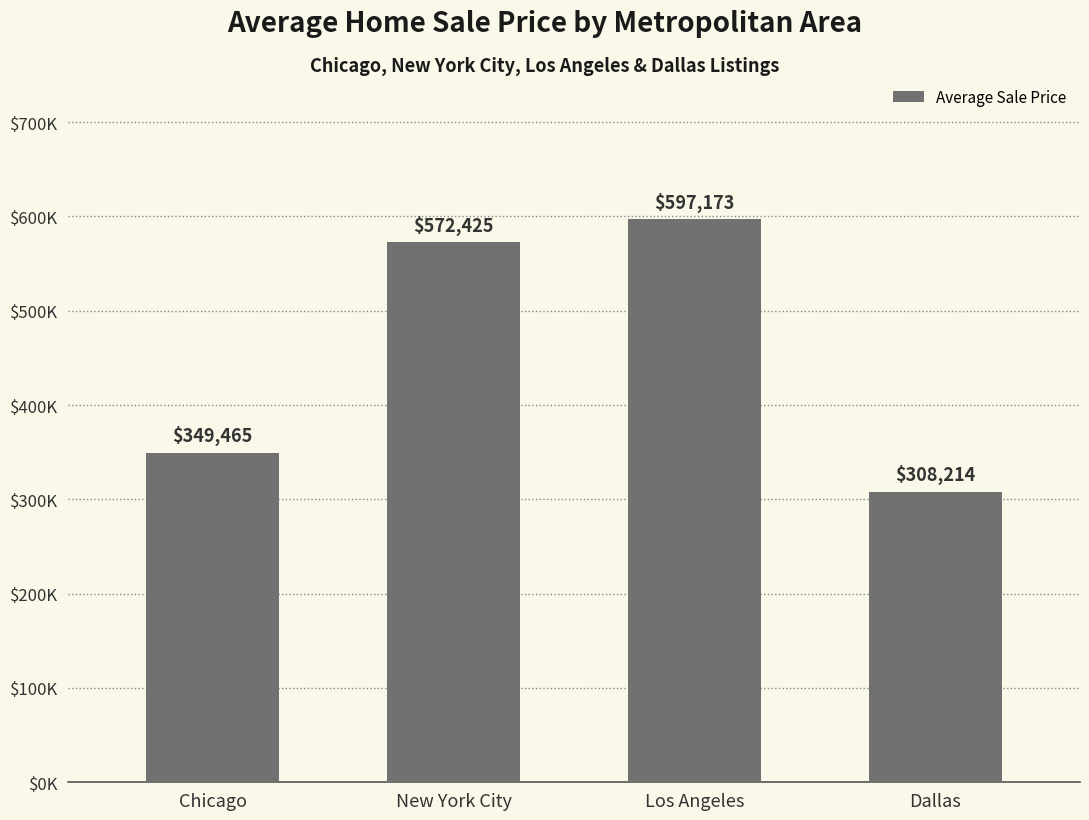

Between Chicago and New York City, which is larger?

New York City